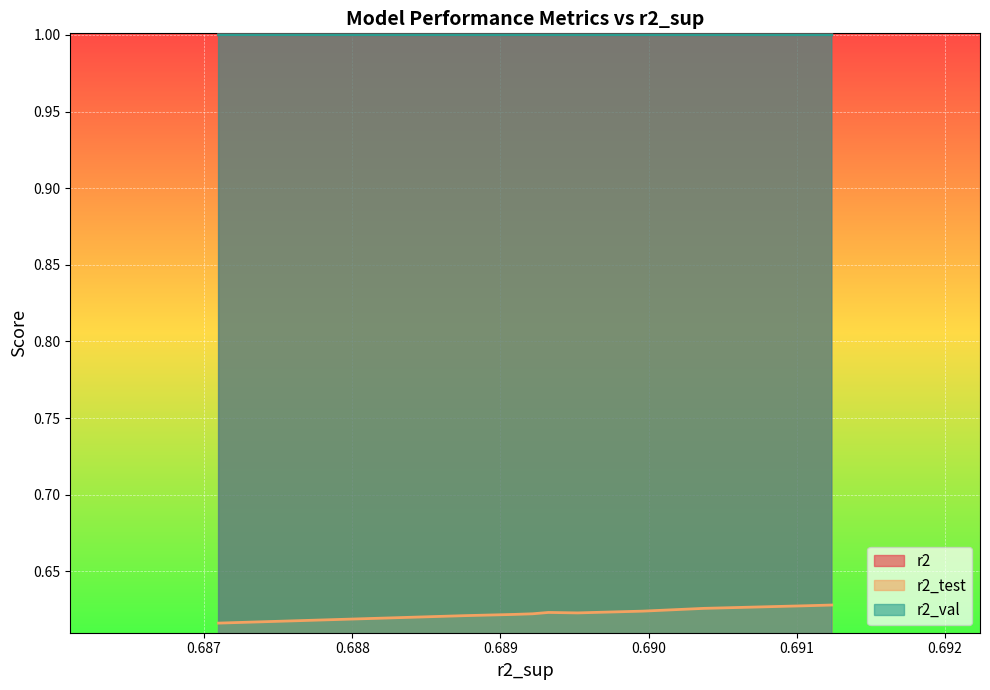

True or false: r2 and r2_test intersect in this chart.

False